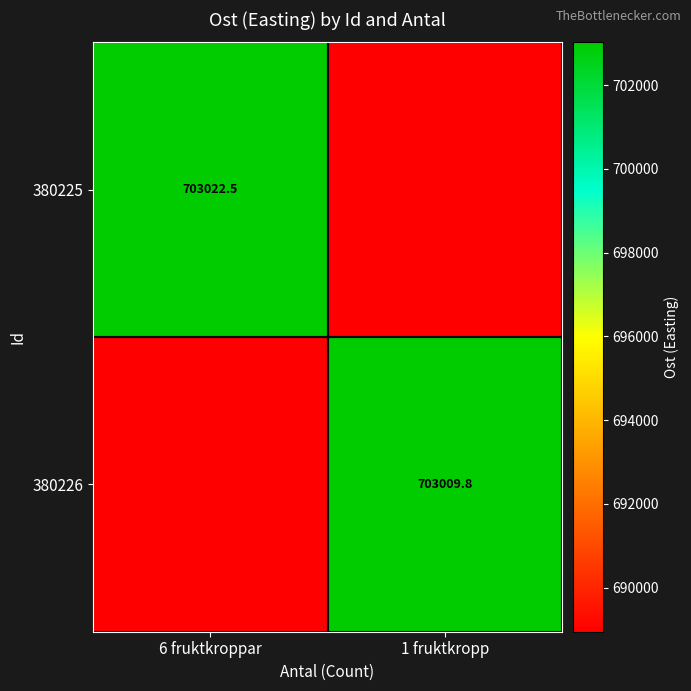

What is the difference between the maximum and minimum values in the 380226 series?

14060.2